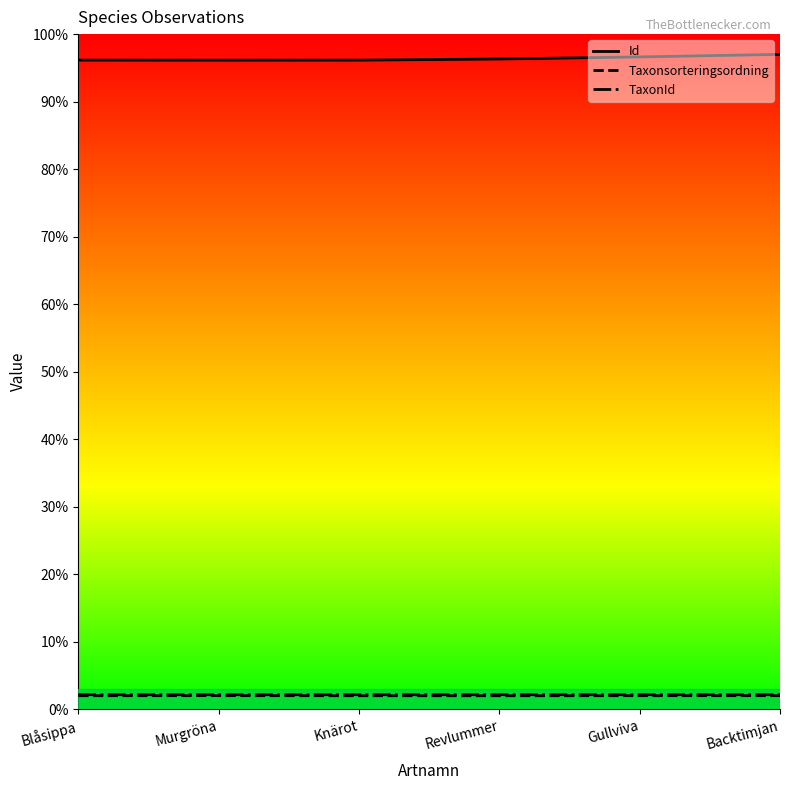

What value does the TaxonId series have at Gullviva?

2.2